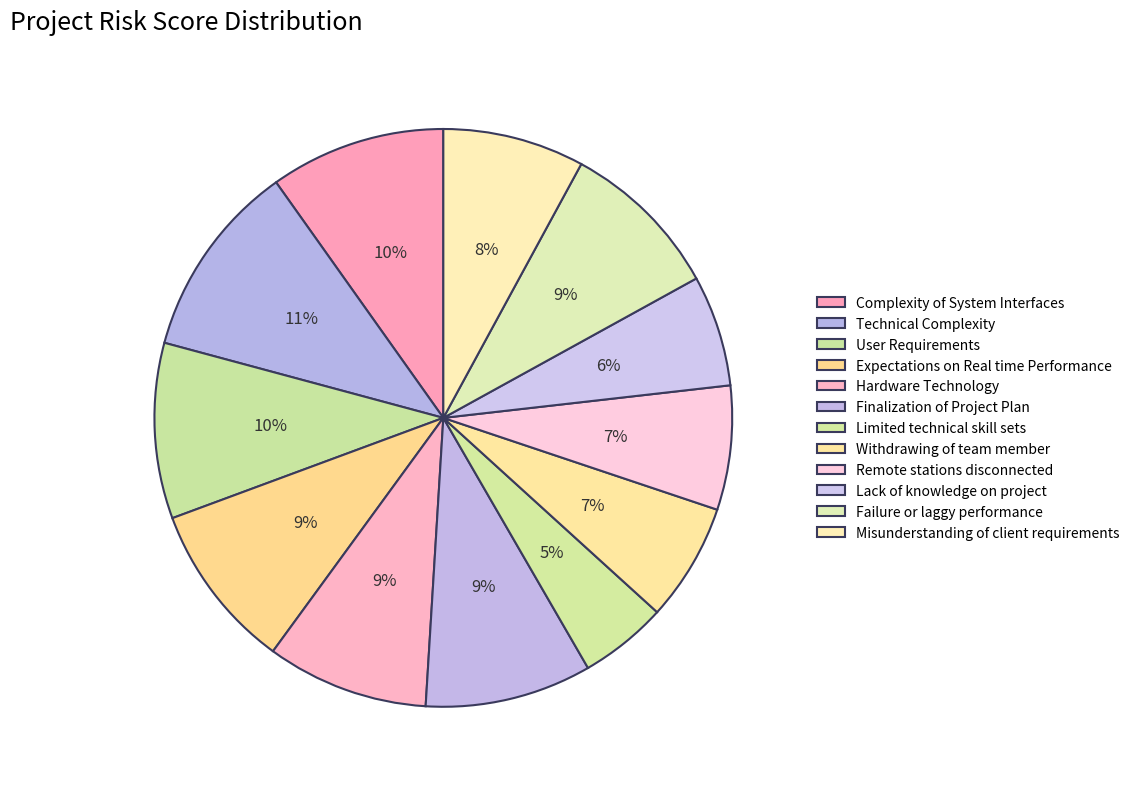

Does Complexity of System Interfaces represent more than half of the total?

No